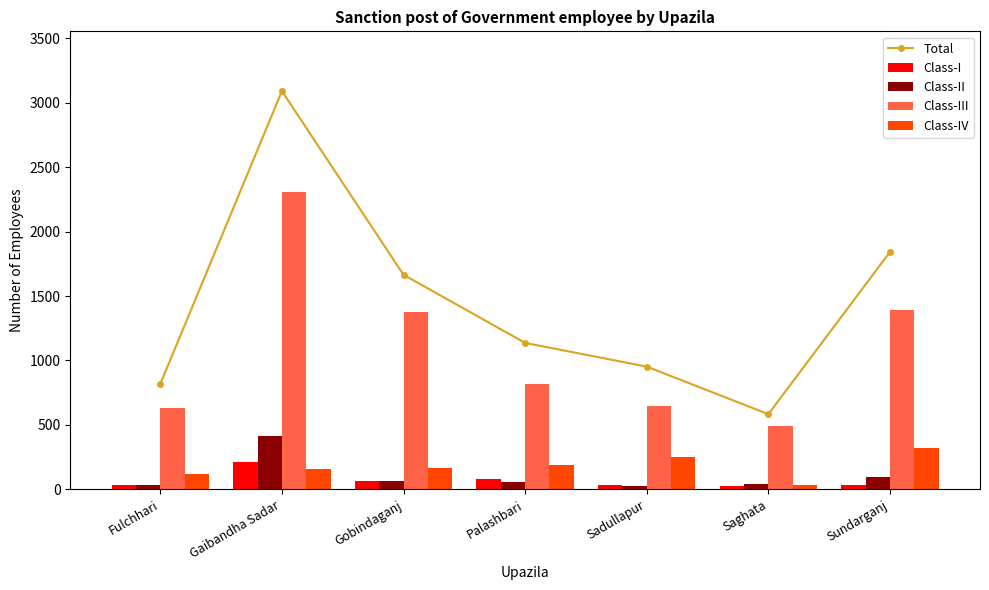

What is the smallest value displayed?

24